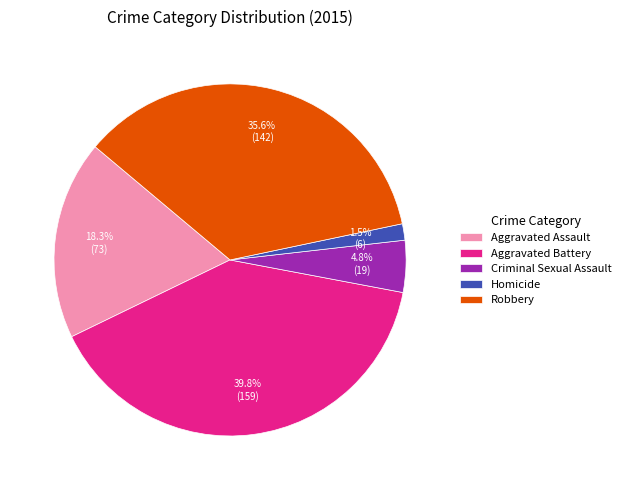

What is the largest slice in the pie chart?

Aggravated Battery